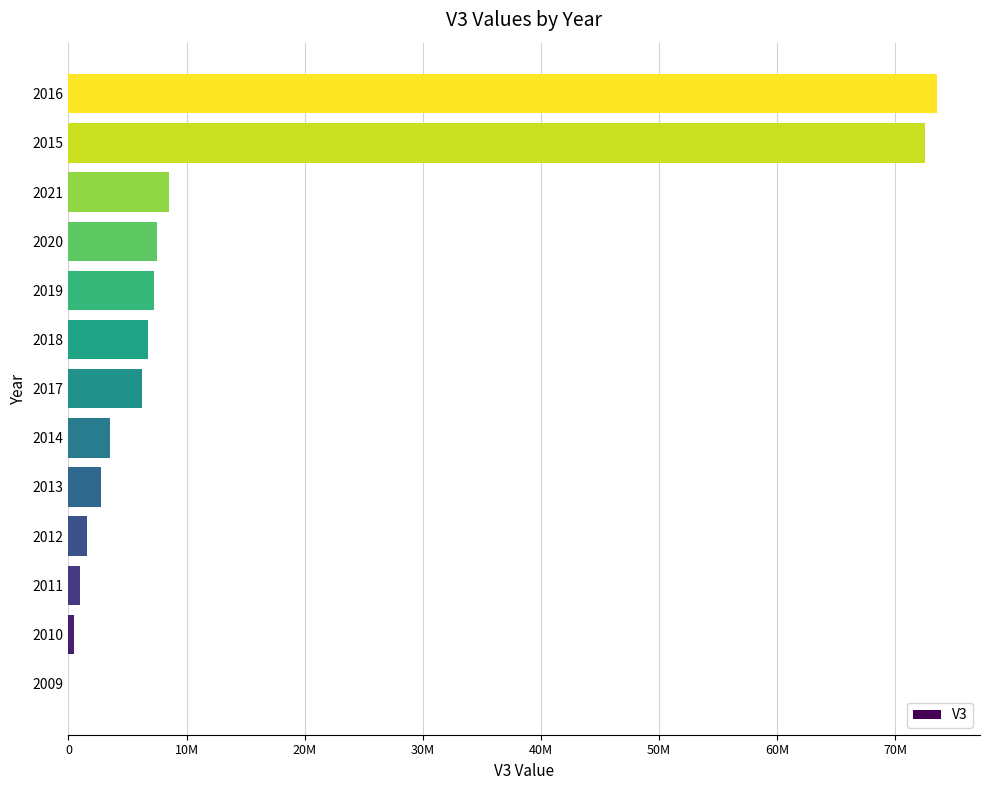

Are the bars horizontal?

Yes